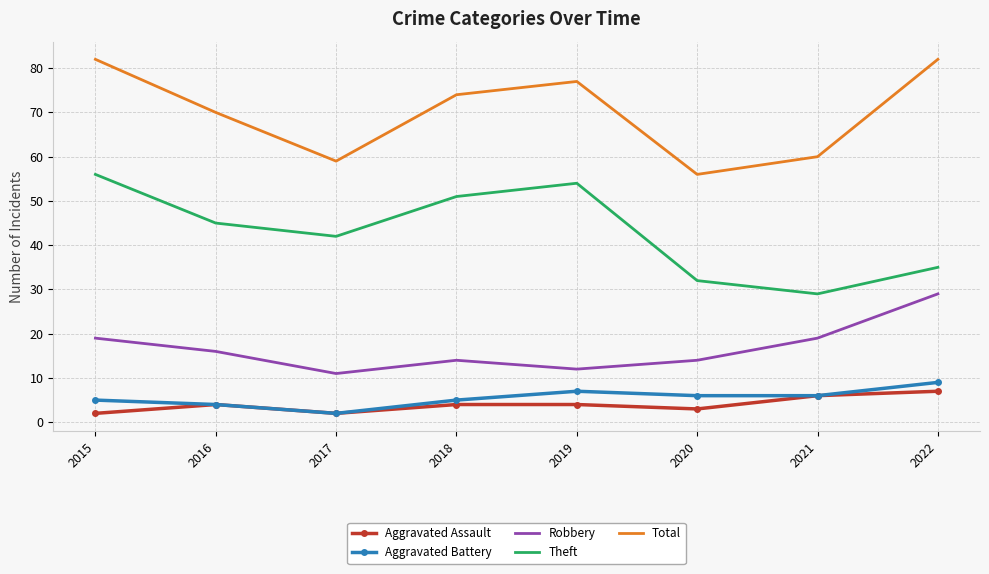

Is the value of Robbery at 2015 greater than the value of Aggravated Assault at 2020?

Yes